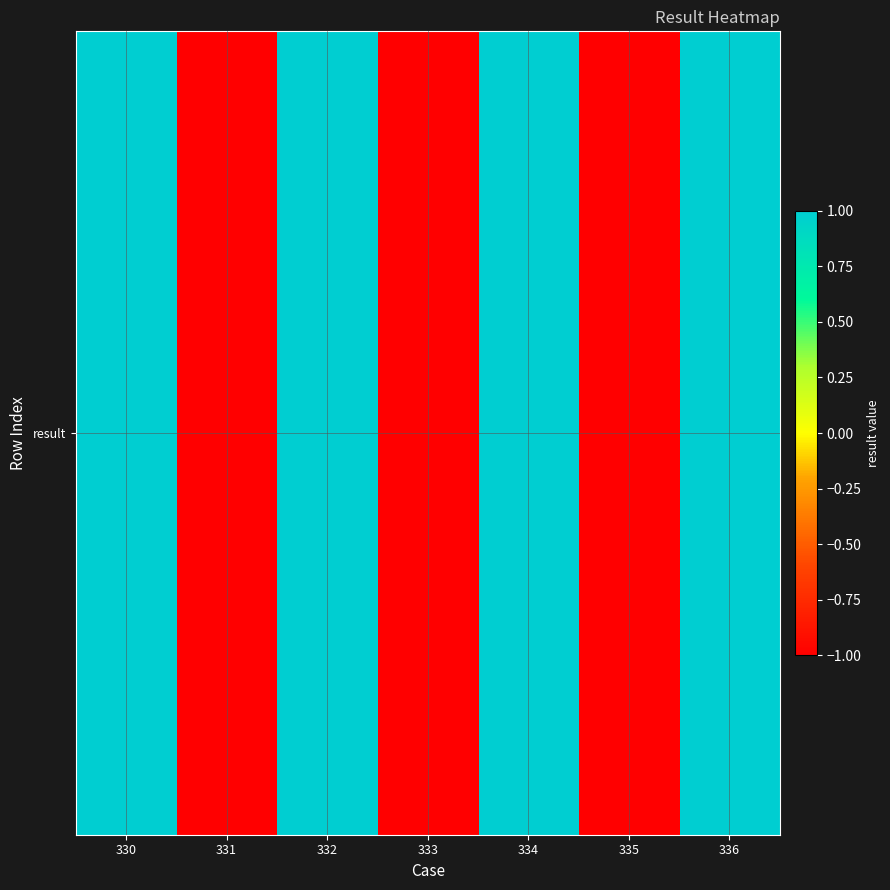

Which has a higher value, 331 or 333?

331